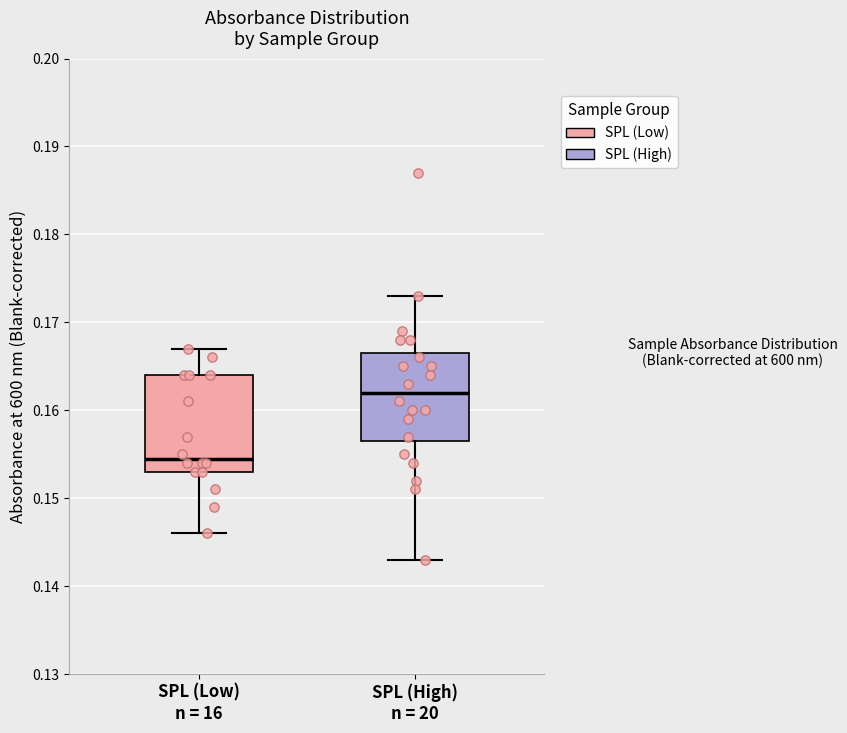

Where is the lower edge of the box for SPL (High) n = 20 on the y-axis? The values are not printed on the chart, so give them approximately, as read against the axis.

0.157